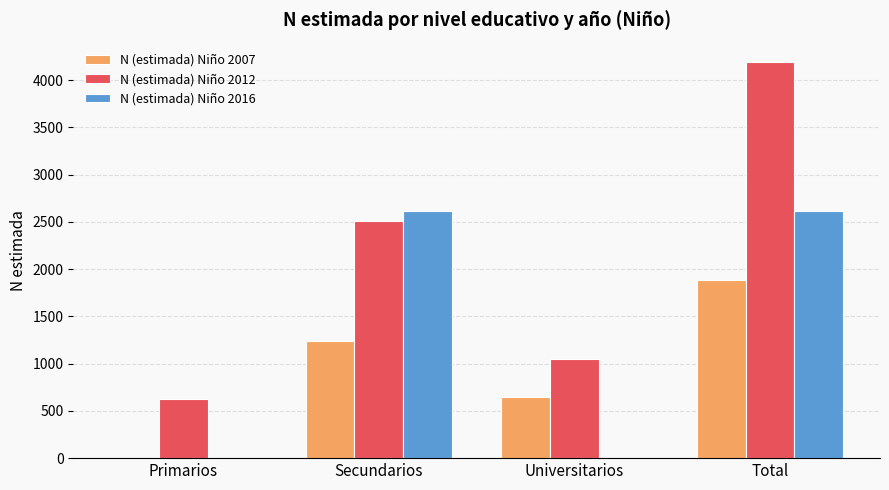

What is the sum of all N (estimada) Niño 2016 values?

5224